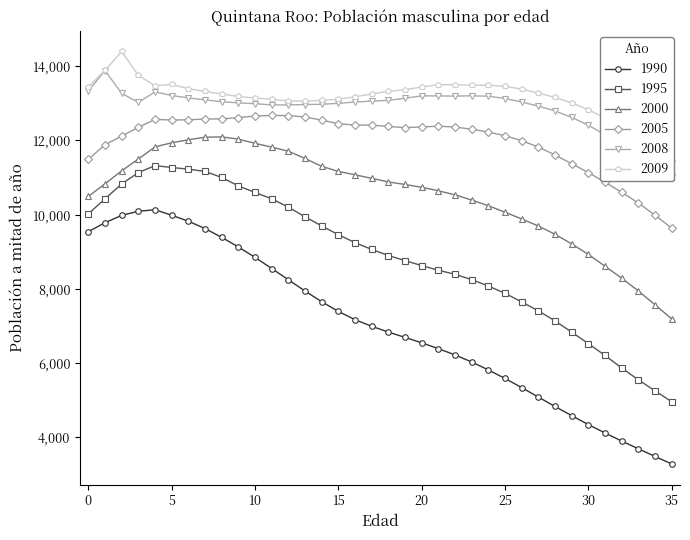

What is the value of the 2009 point at the 23rd from the left?

13498